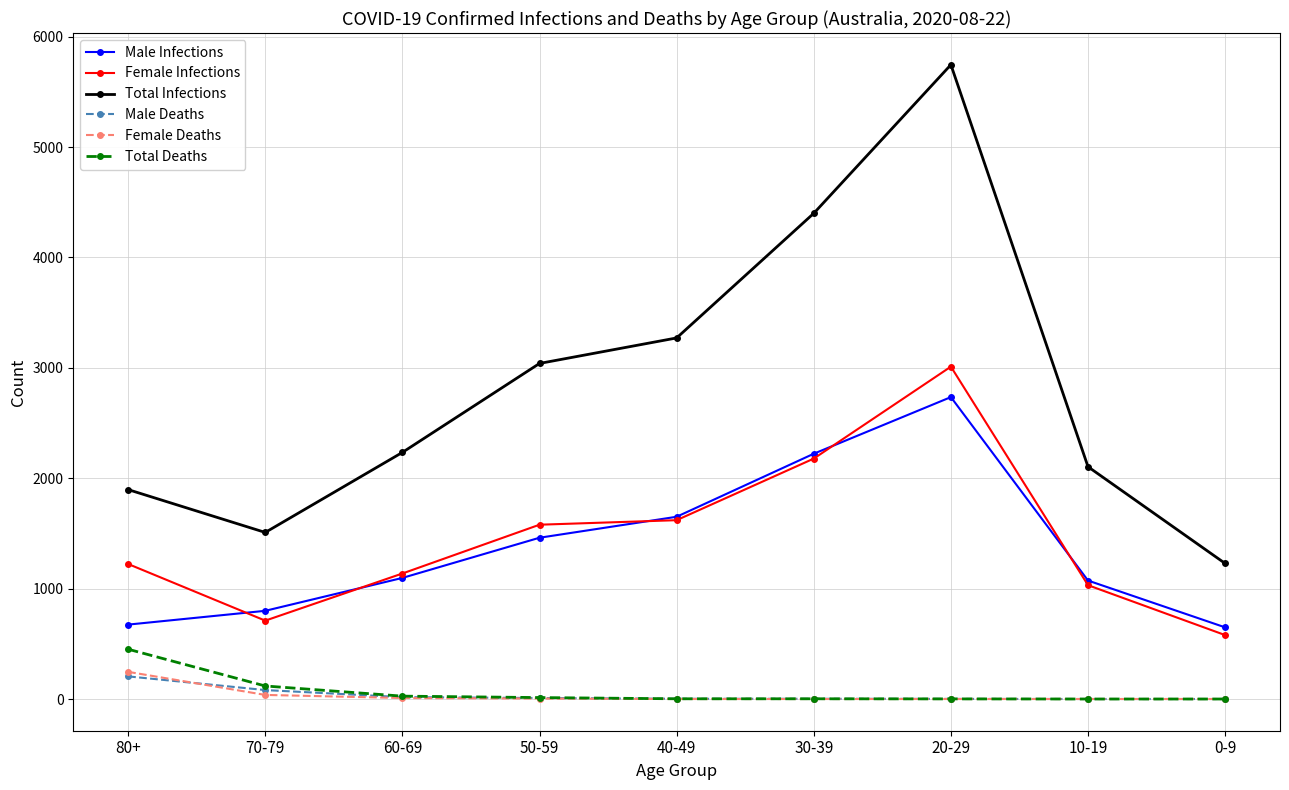

What is the label of the 8th point from the left?

10-19